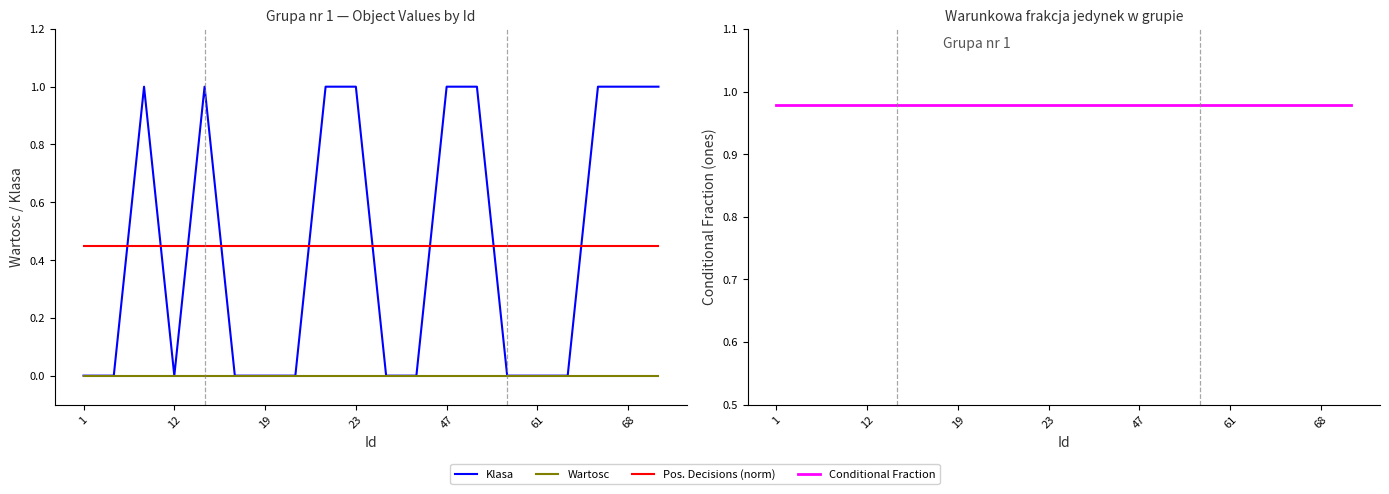

Does the chart display data point markers on the line(s)?

No